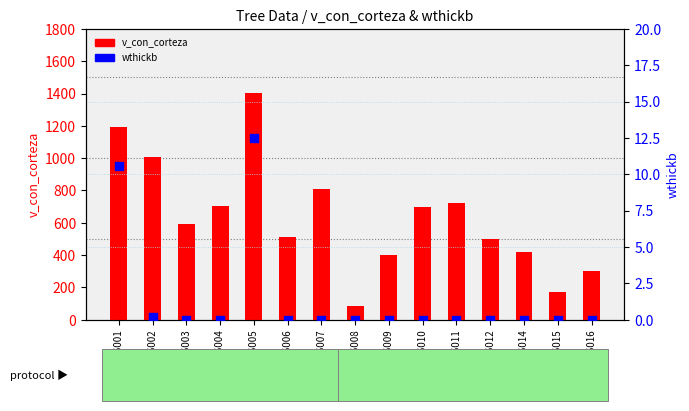

Which series has the largest total across all categories?

v_con_corteza